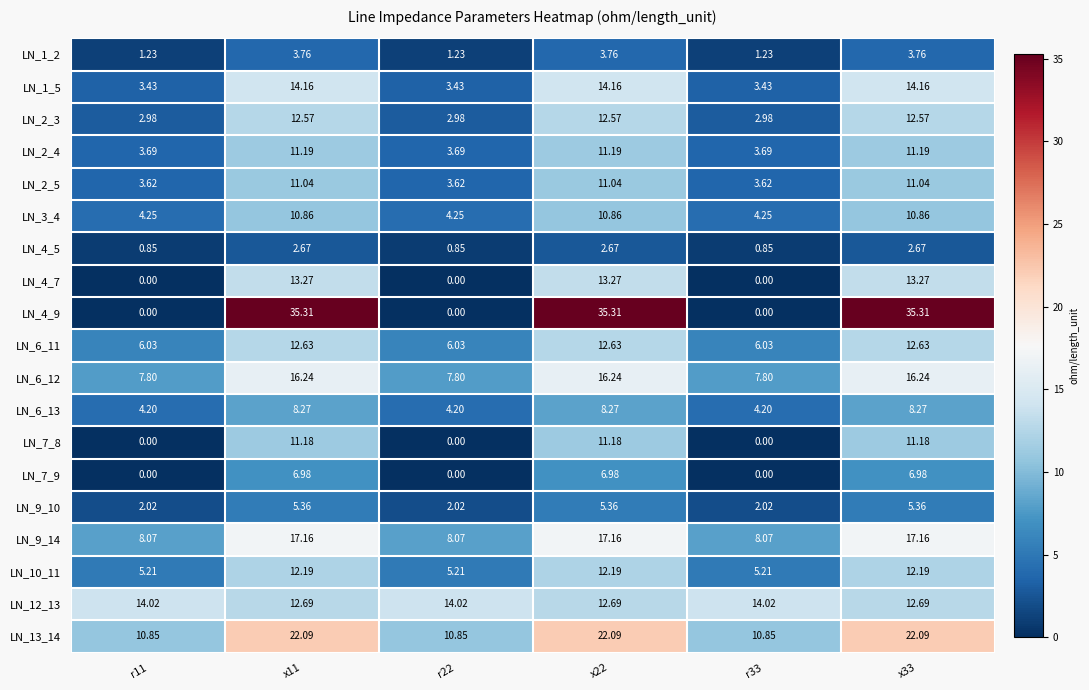

Is the value of LN_13_14 at x11 greater than the value of LN_12_13 at x22?

Yes